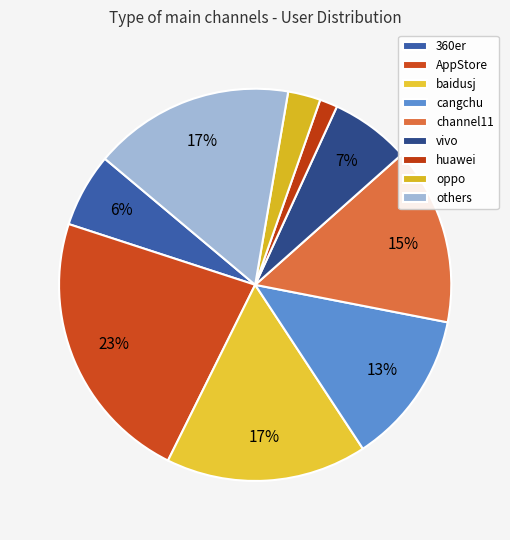

What percentage is NOT represented by cangchu?

87.3%